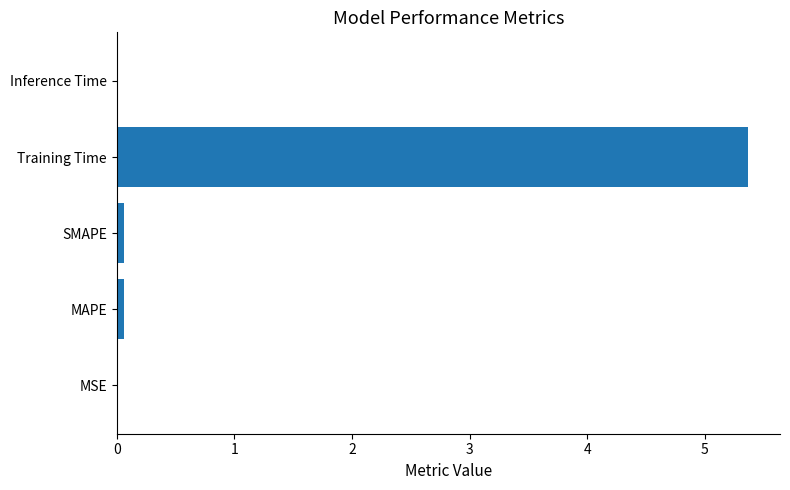

The chart shows a value of 0.0 at MSE. True or false?

True